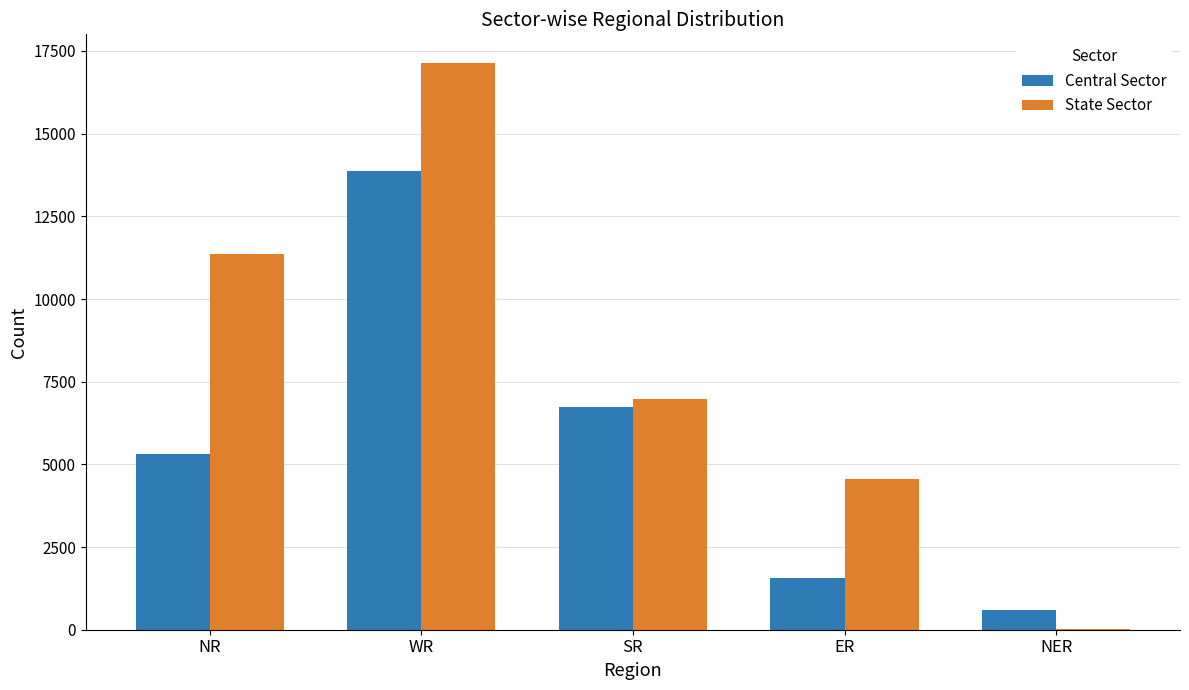

What is the sum of all Central Sector values?

28079